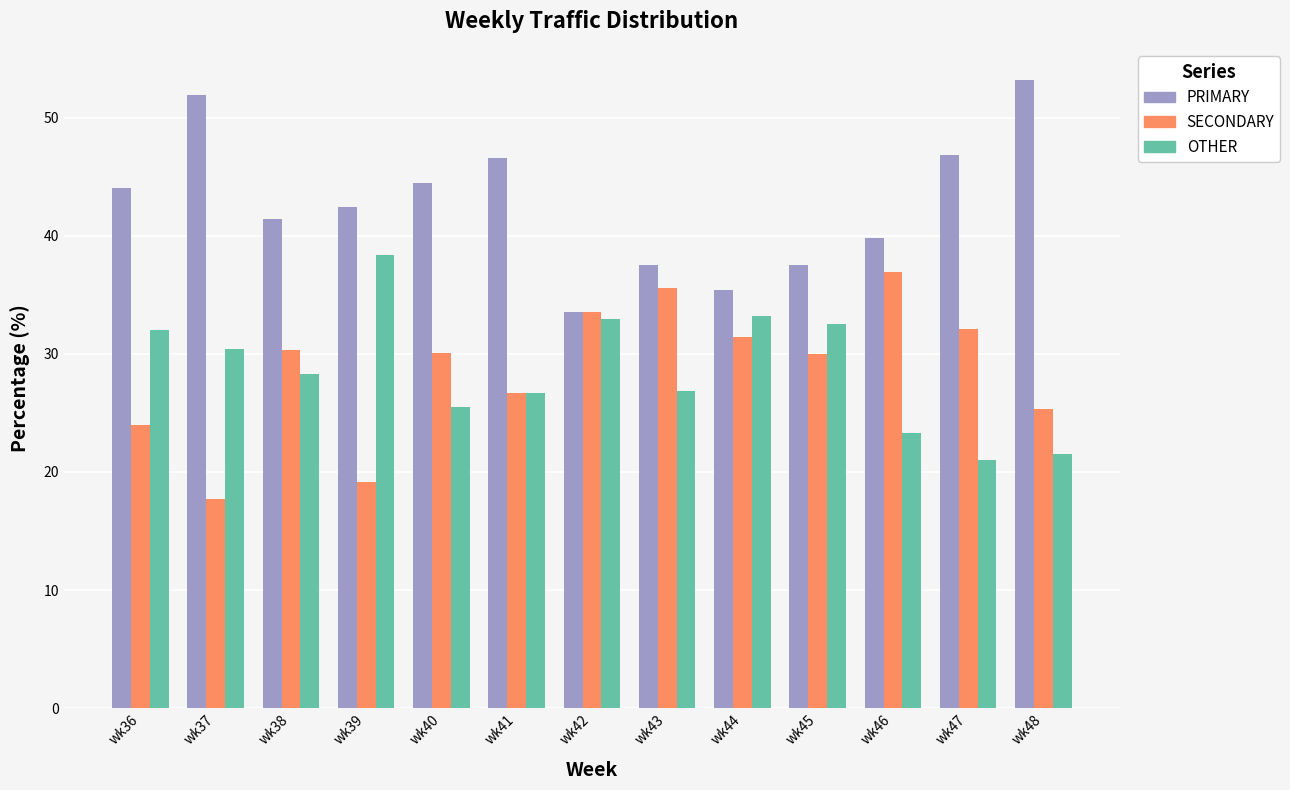

What is the difference between the maximum and minimum values in the PRIMARY series?

19.6